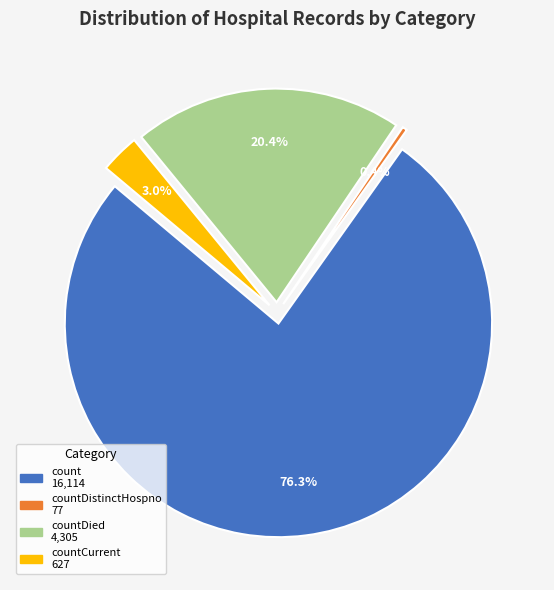

Does any single category account for the majority?

Yes